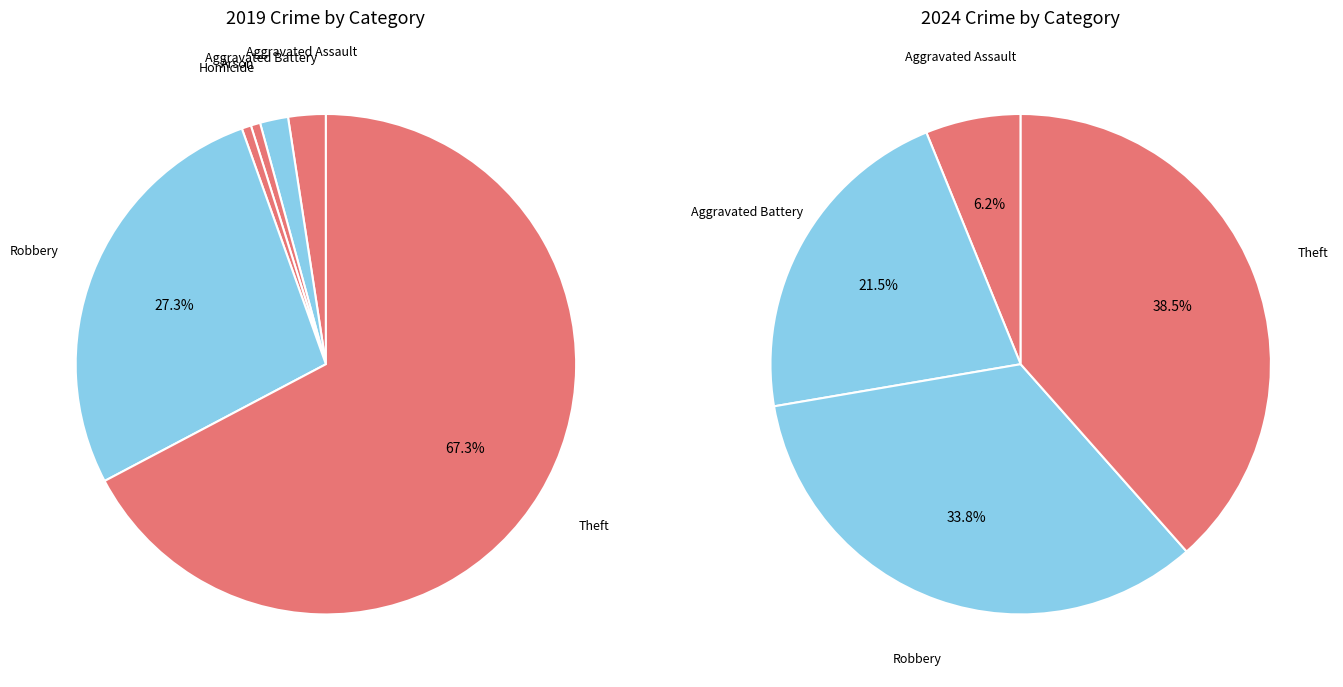

To the nearest percent, what is the average slice percentage?

14%